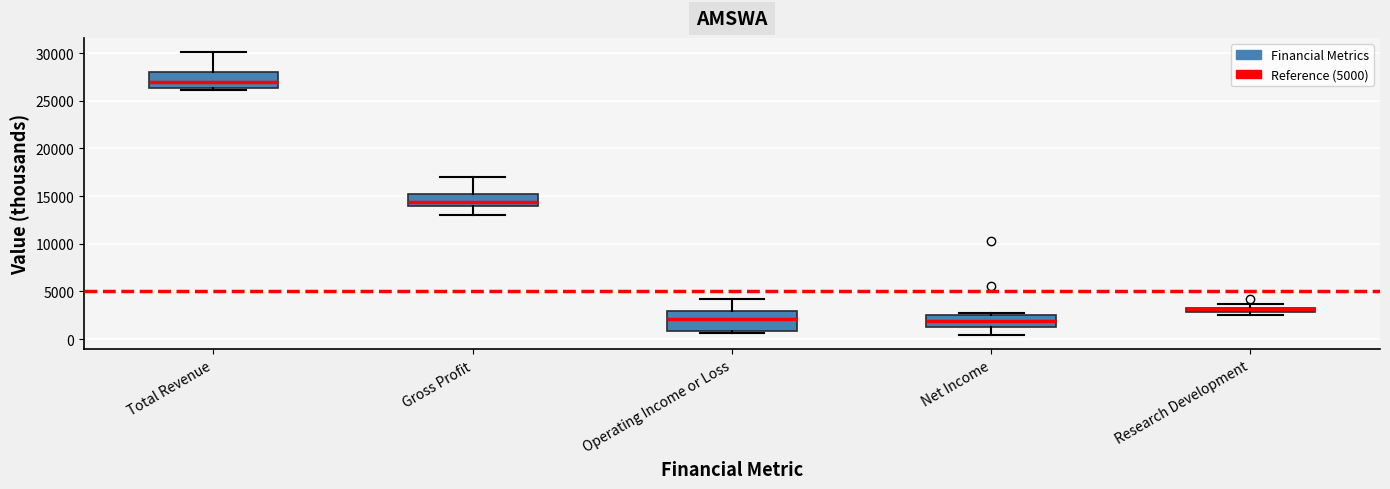

Comparing the boxes themselves (not the whiskers), which one is the tallest?

Operating Income or Loss